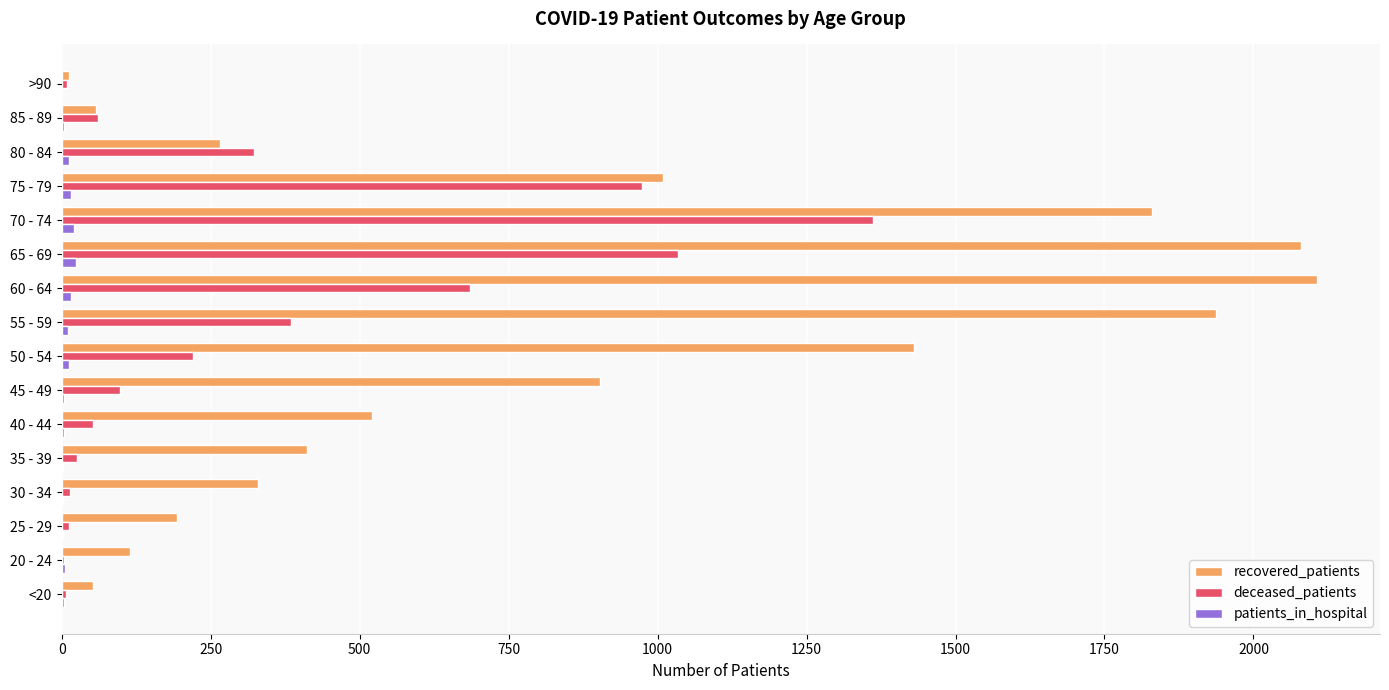

Count the number of data series in this chart.

3